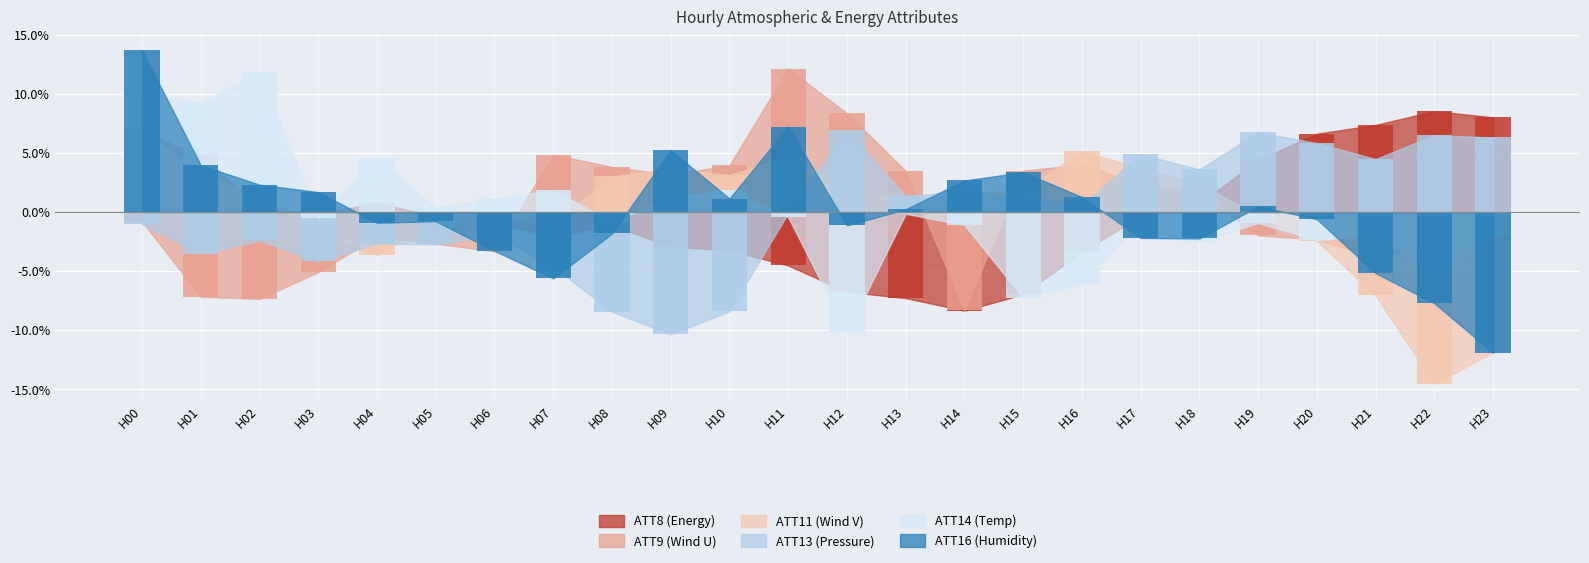

The value of ATT8 at H14 is -0.1. True or false?

False